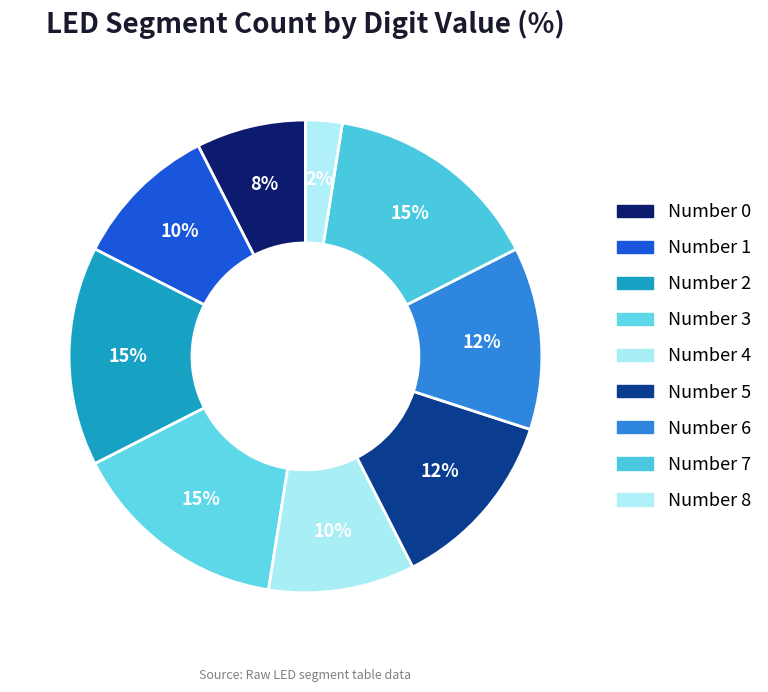

True or false: Number 7 accounts for 15% of the total.

True